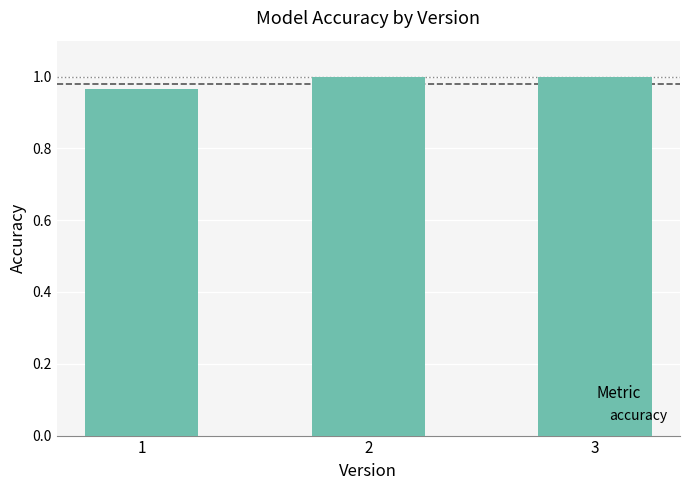

What is the sum of the values at 3 and 2?

2.0